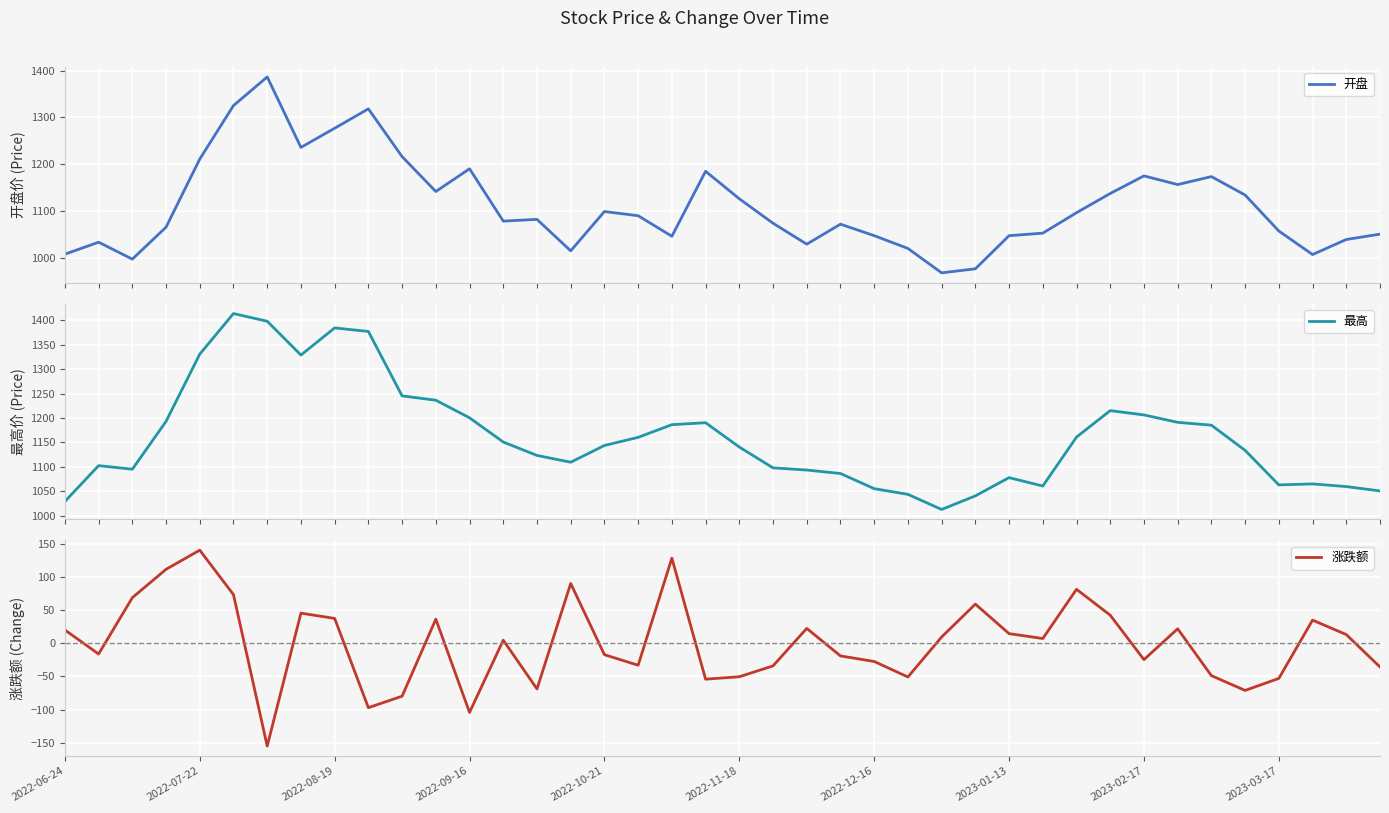

At which label does 涨跌额 reach its peak?

2022-07-22